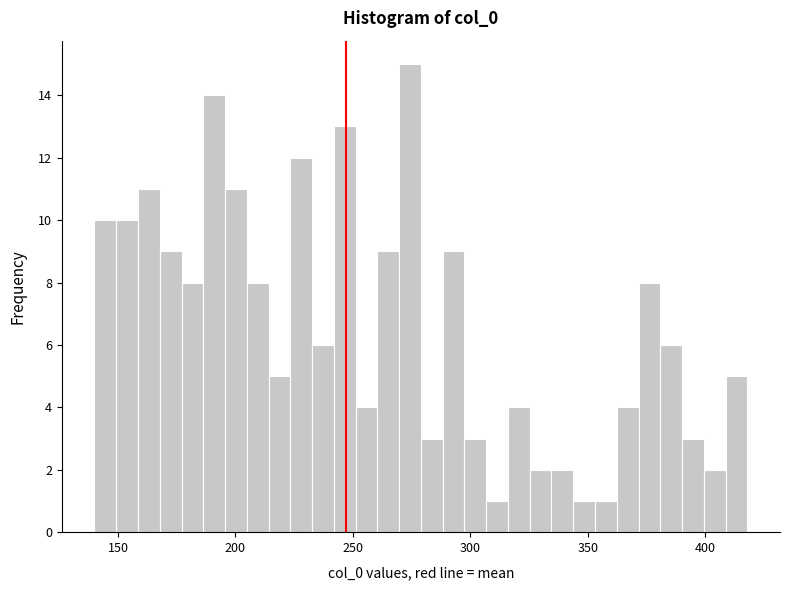

Read against the x-axis, roughly where is the centre of the tallest bar?

275